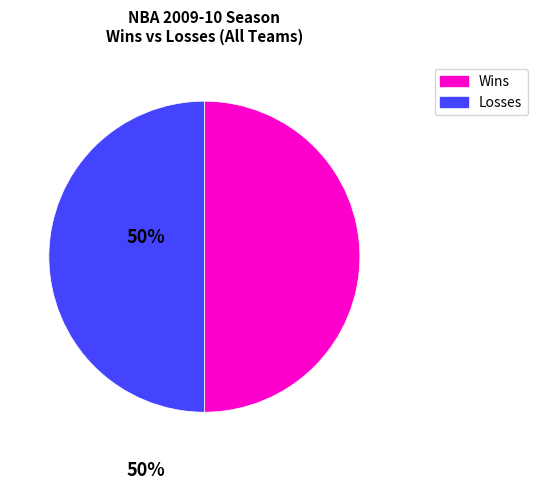

Do Wins and Losses together represent more than half of the pie?

Yes